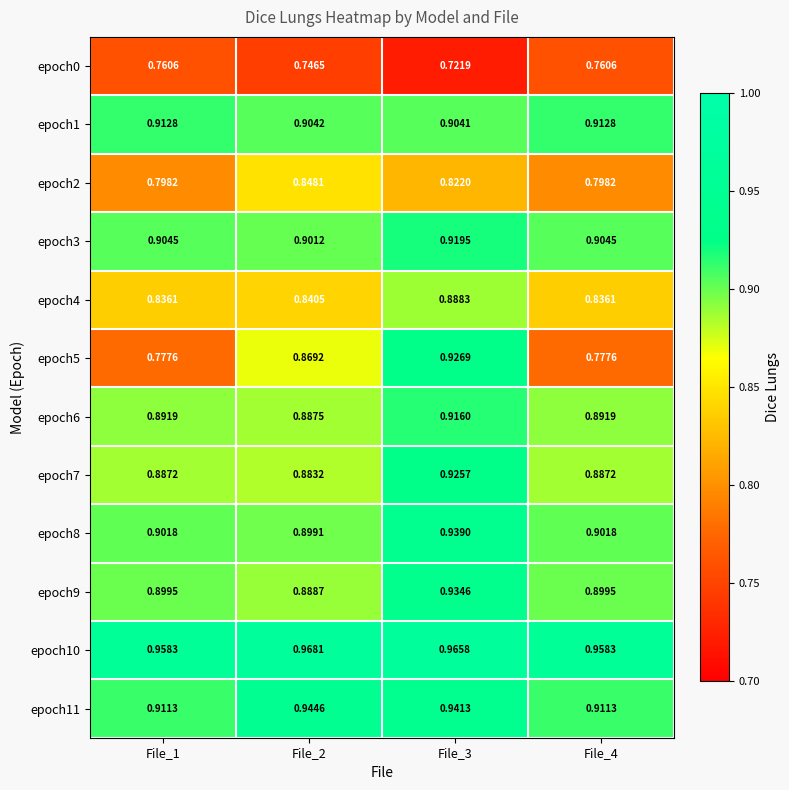

Which series has the largest total across all categories?

epoch10